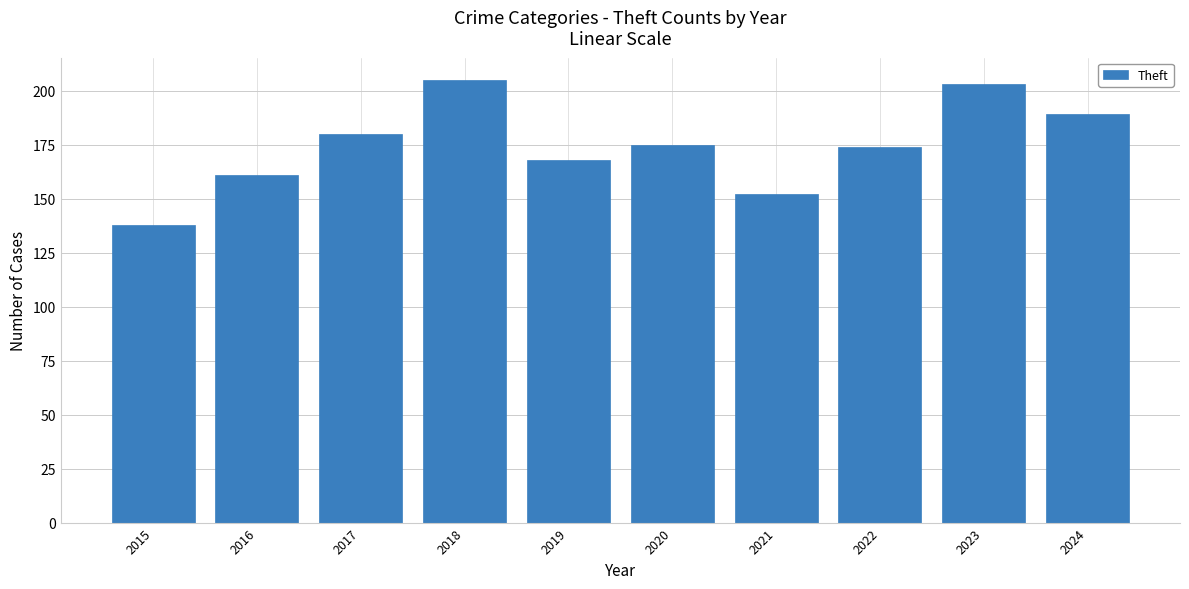

What is the ratio of the value at 2019 to the value at 2016?

1.0